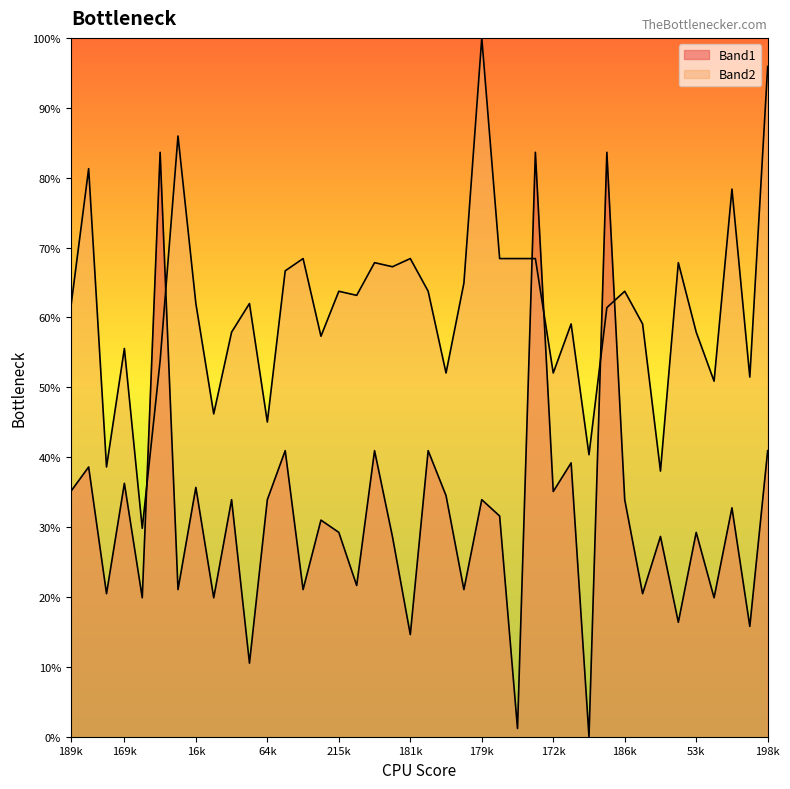

What are all the series names shown in the legend?

Band1, Band2